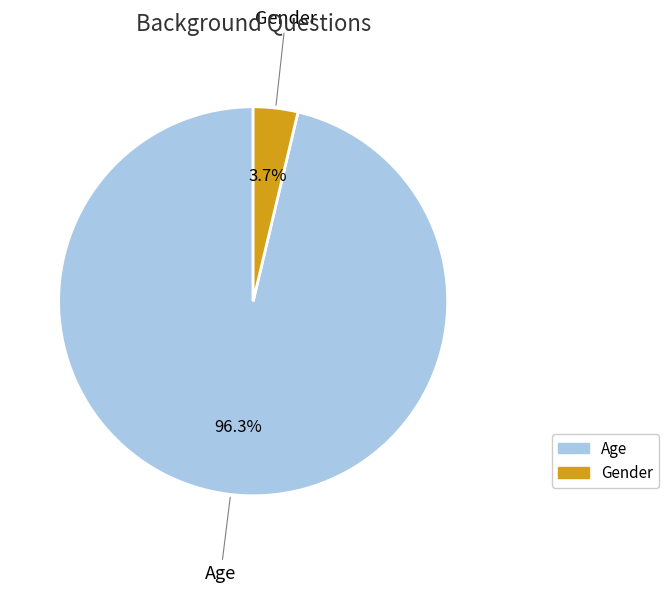

What percentage is the Gender slice, to the nearest percent?

4%